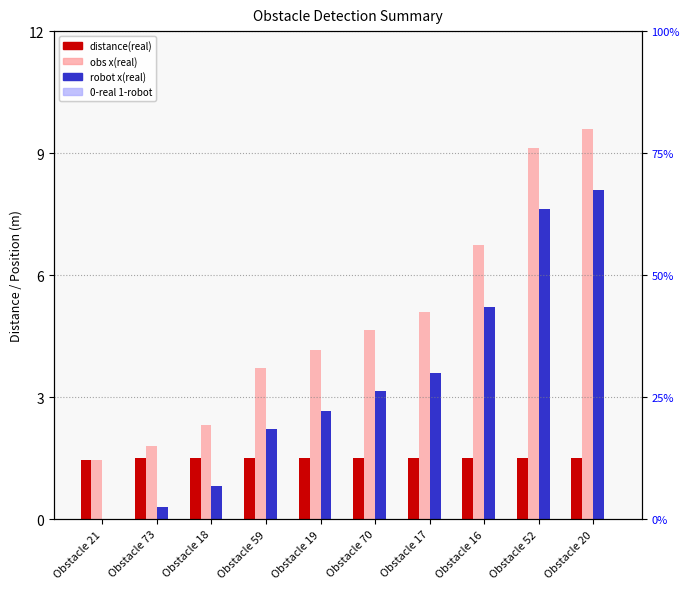

What value does the distance(real) series have at Obstacle 18?

1.5